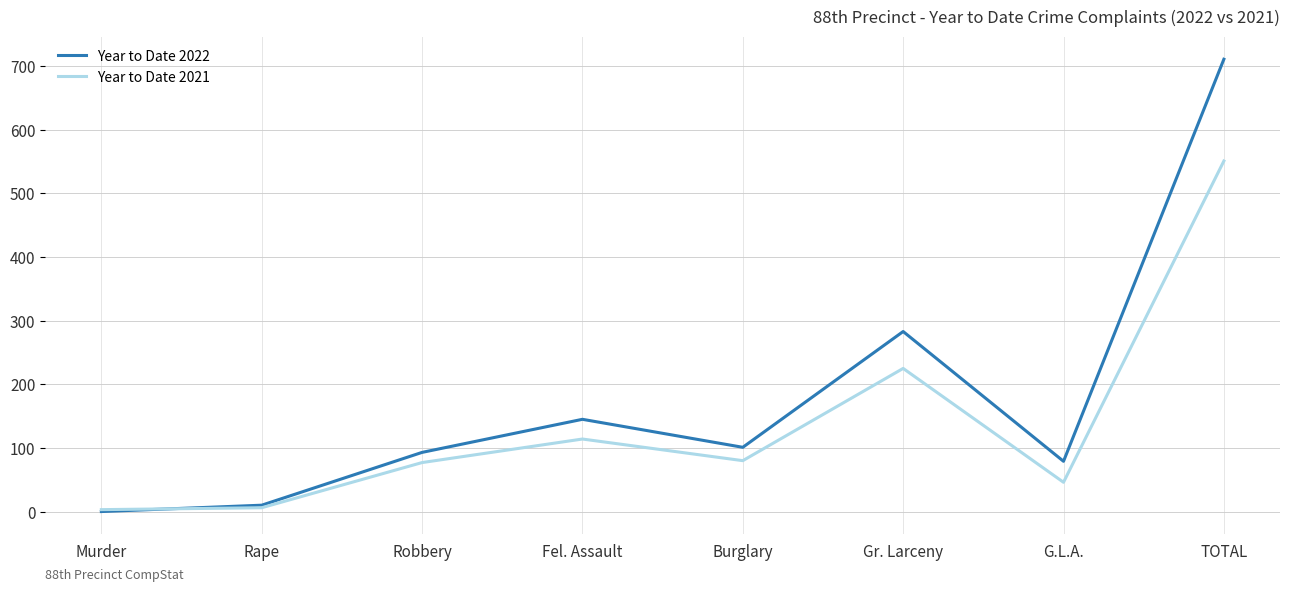

At TOTAL, list the series in order from smallest to largest.

Year to Date 2021, Year to Date 2022